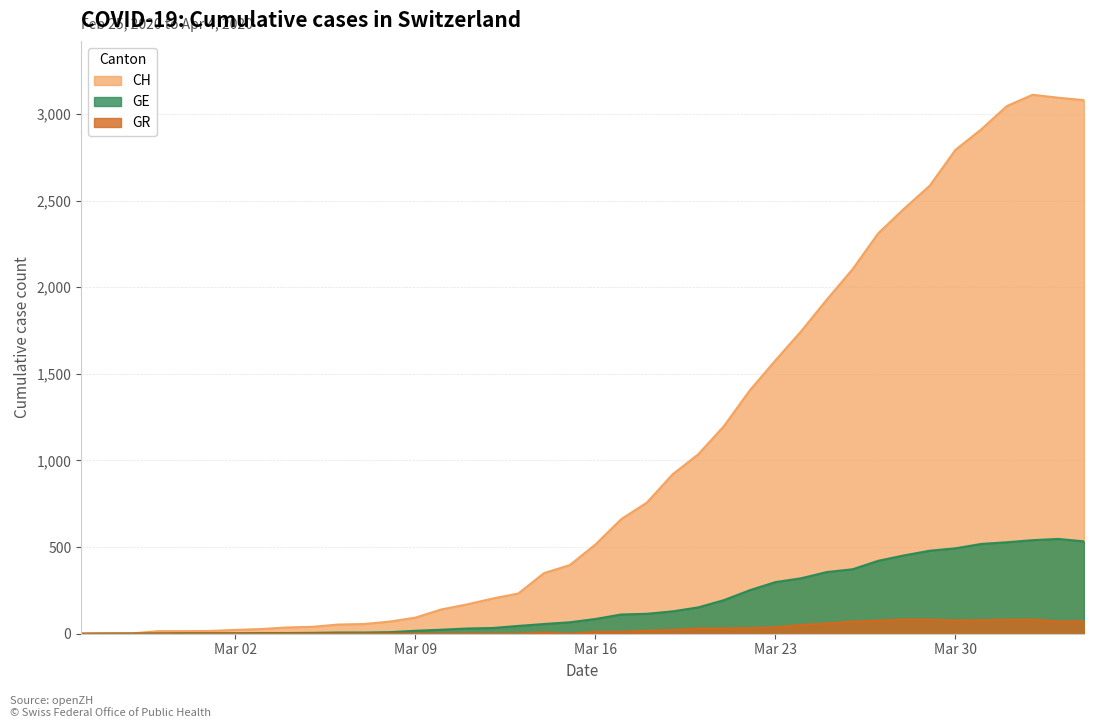

What is the approximate value of CH at 2020-03-08, to the nearest 50?

50